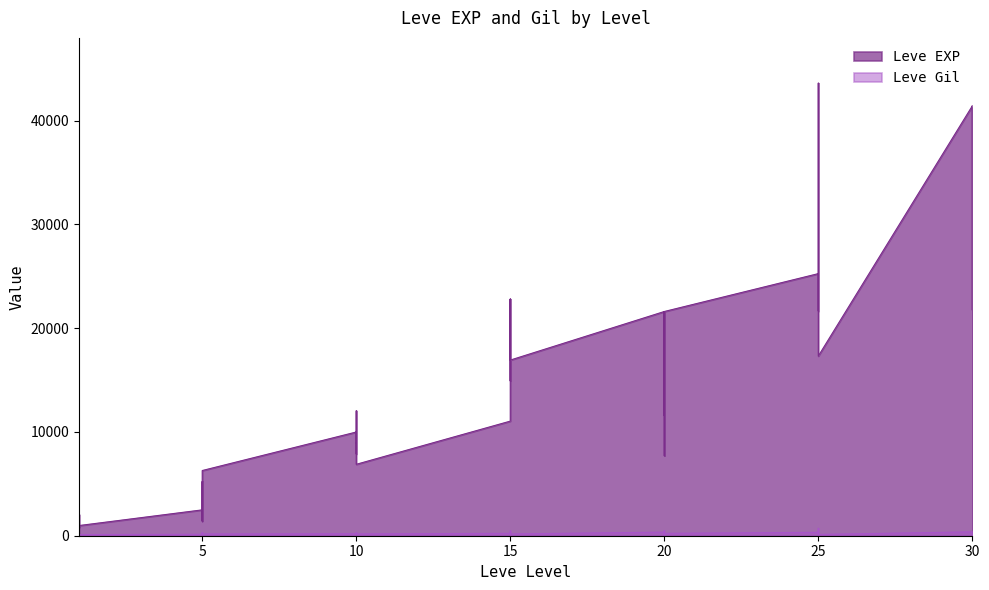

At which category does Leve Gil reach its first local peak?

1